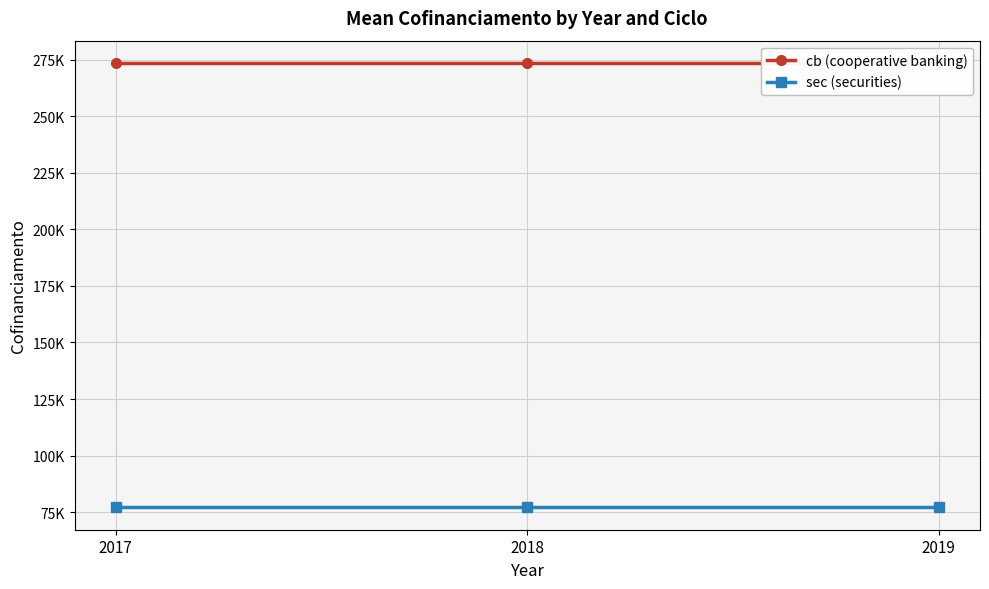

Is the value of sec (securities) at 2017 greater than the value of cb (cooperative banking) at 2019?

No